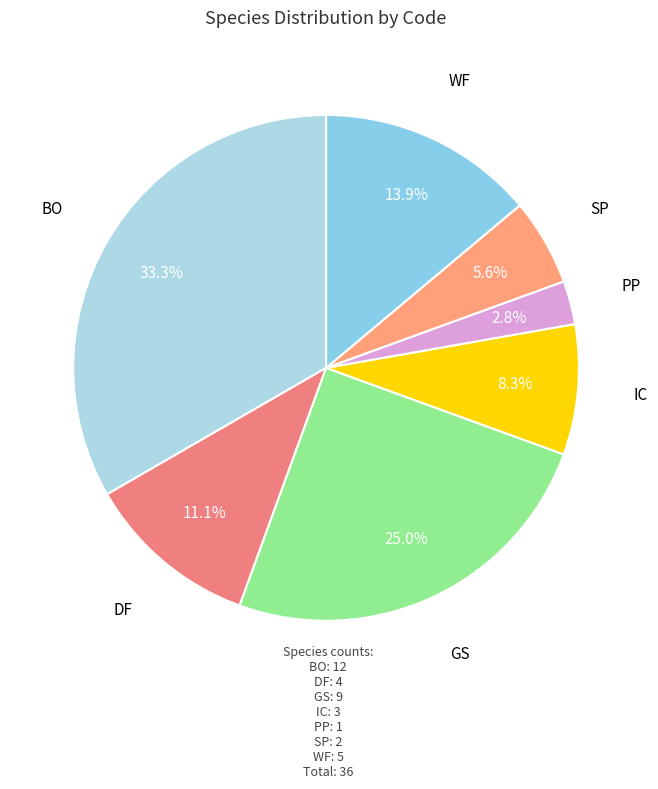

Count the number of slices in the pie.

7